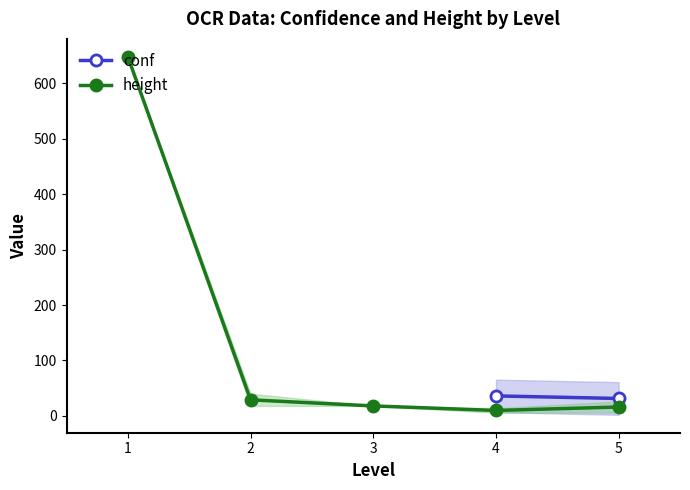

Does the chart display data point markers on the line(s)?

Yes